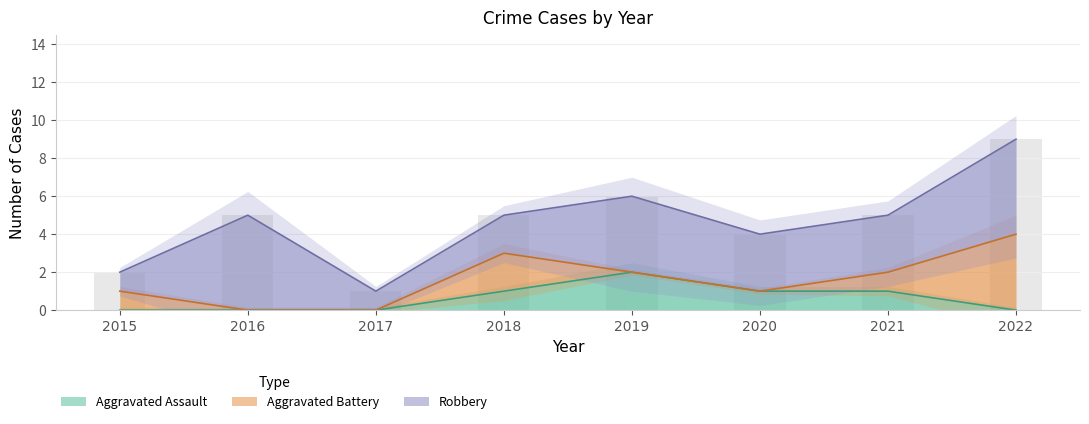

Is it true that Aggravated Assault equals 1 at 2015?

False